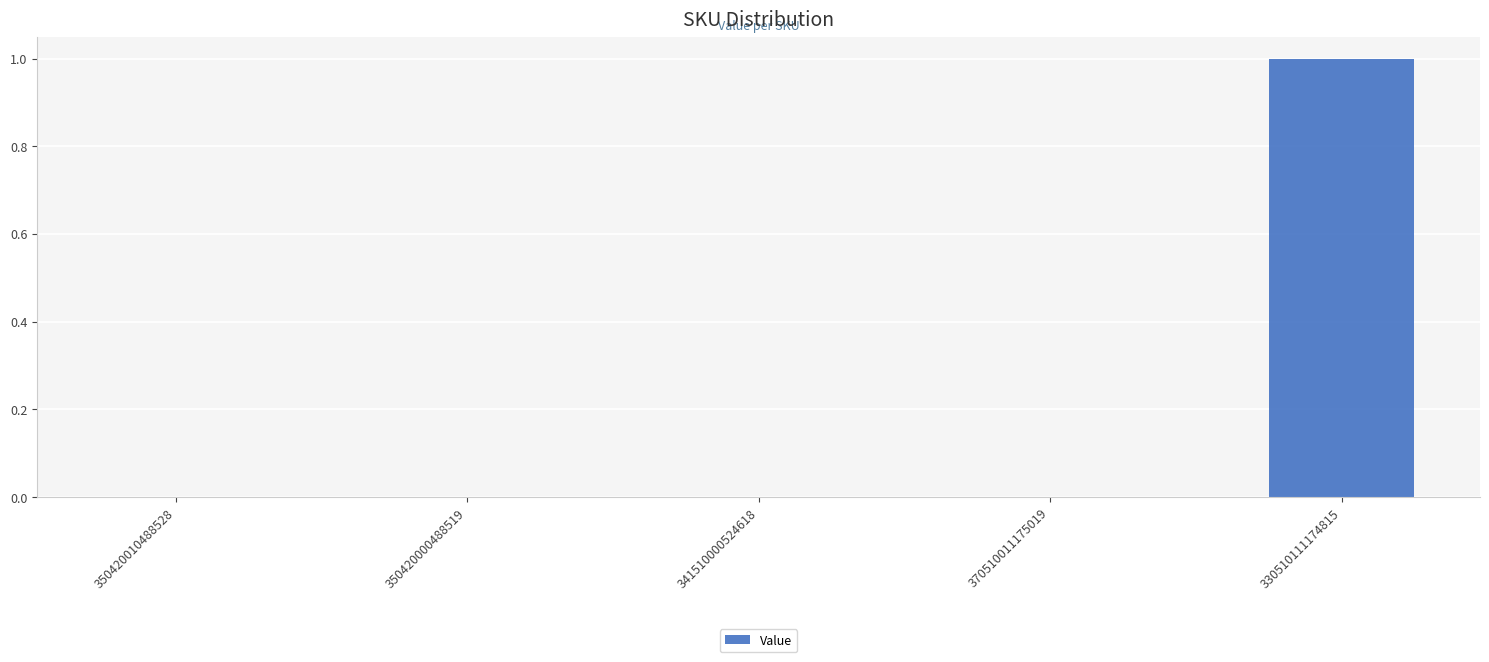

Which label corresponds to the largest value in the chart?

330510111174815